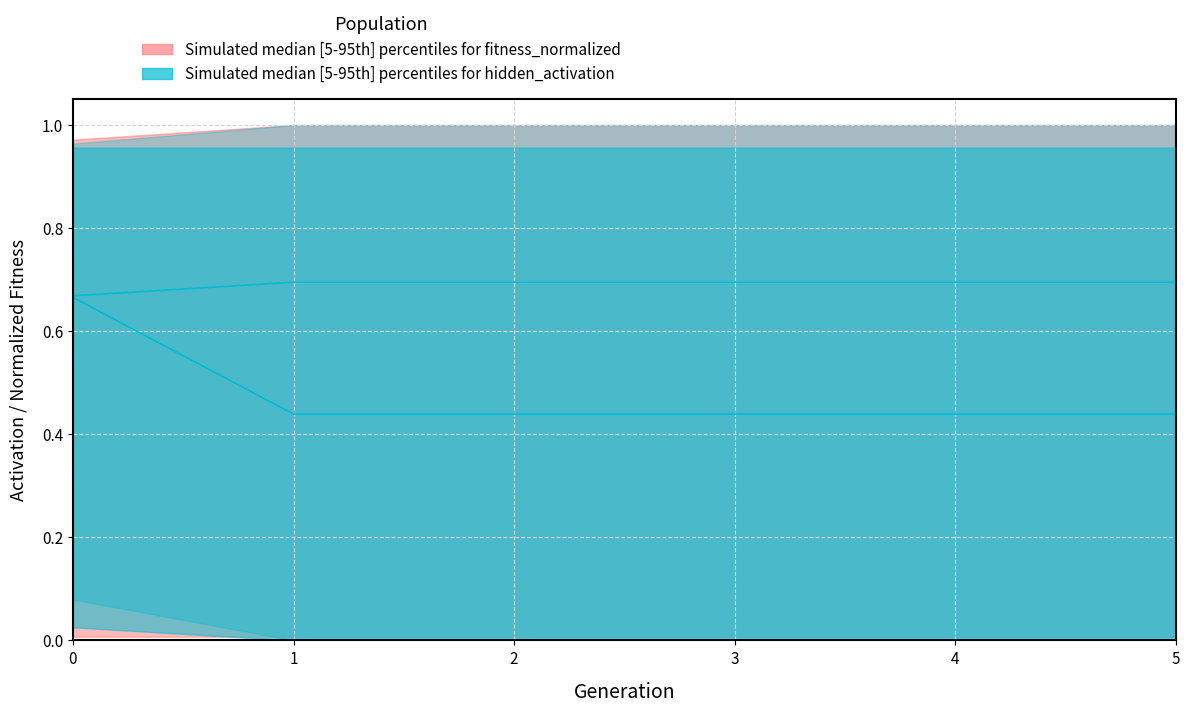

At how many categories does at least one series exceed 0?

6